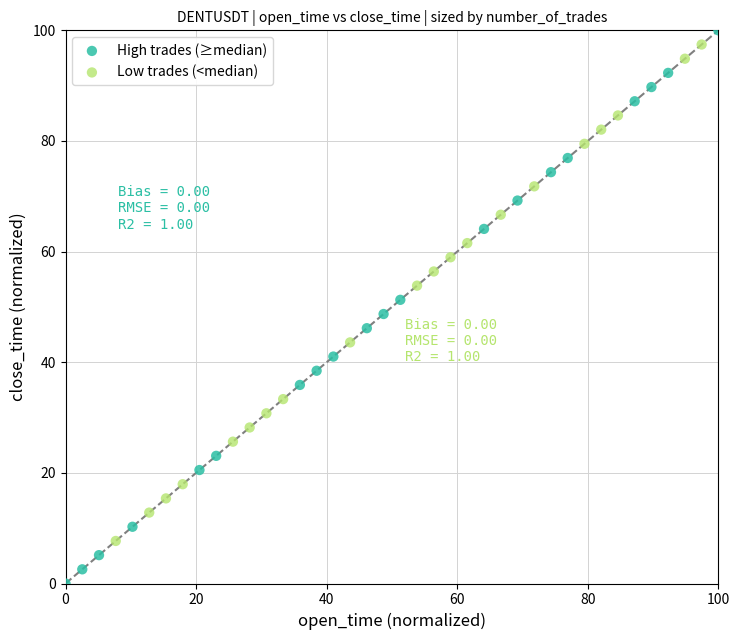

Which series has the widest spread of Y values?

High trades (≥median)